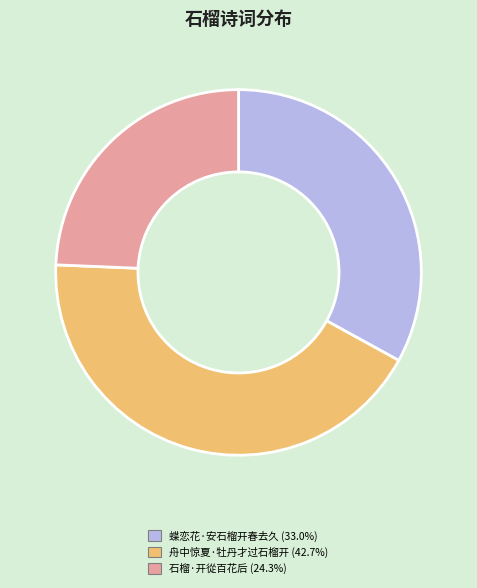

Do 舟中惊夏·牡丹才过石榴开 and 蝶恋花·安石榴开春去久 together represent more than half of the pie?

Yes